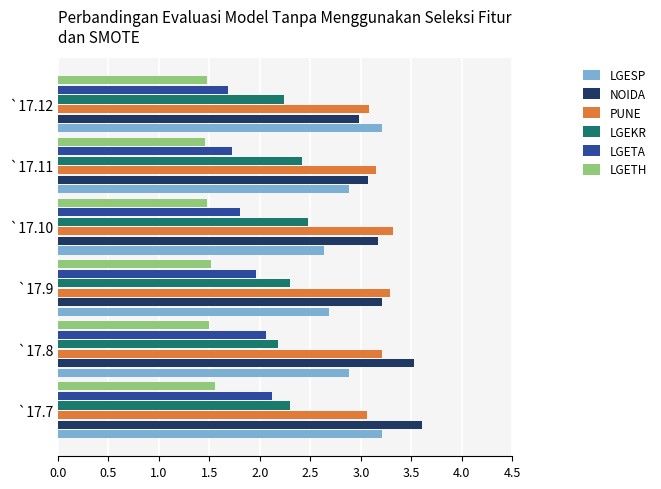

At which label is LGETA closest to 1?

`17.12